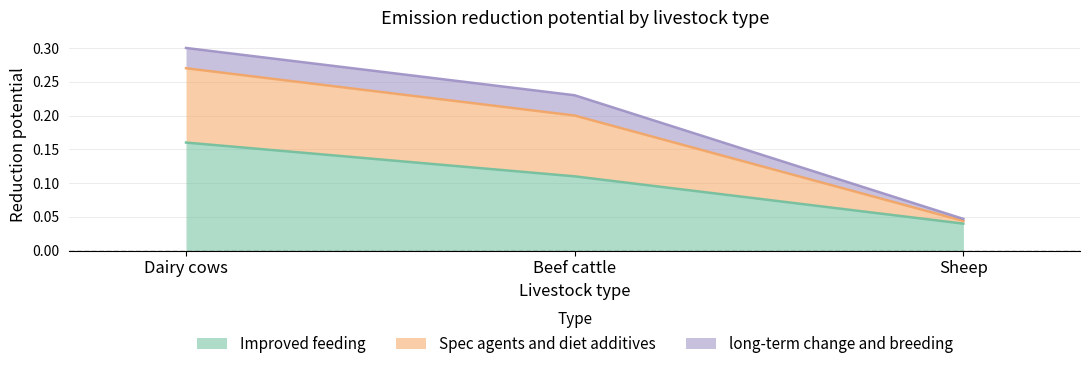

What position from the left is Beef cattle?

2